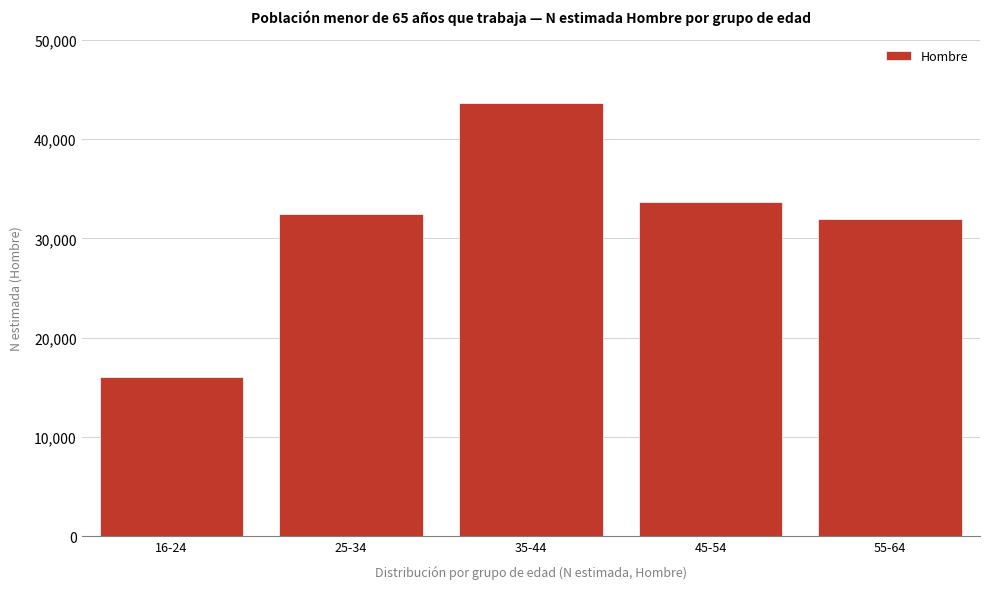

Reading right to left, extract all data points from this chart.

31967	33650	43602	32478	16046